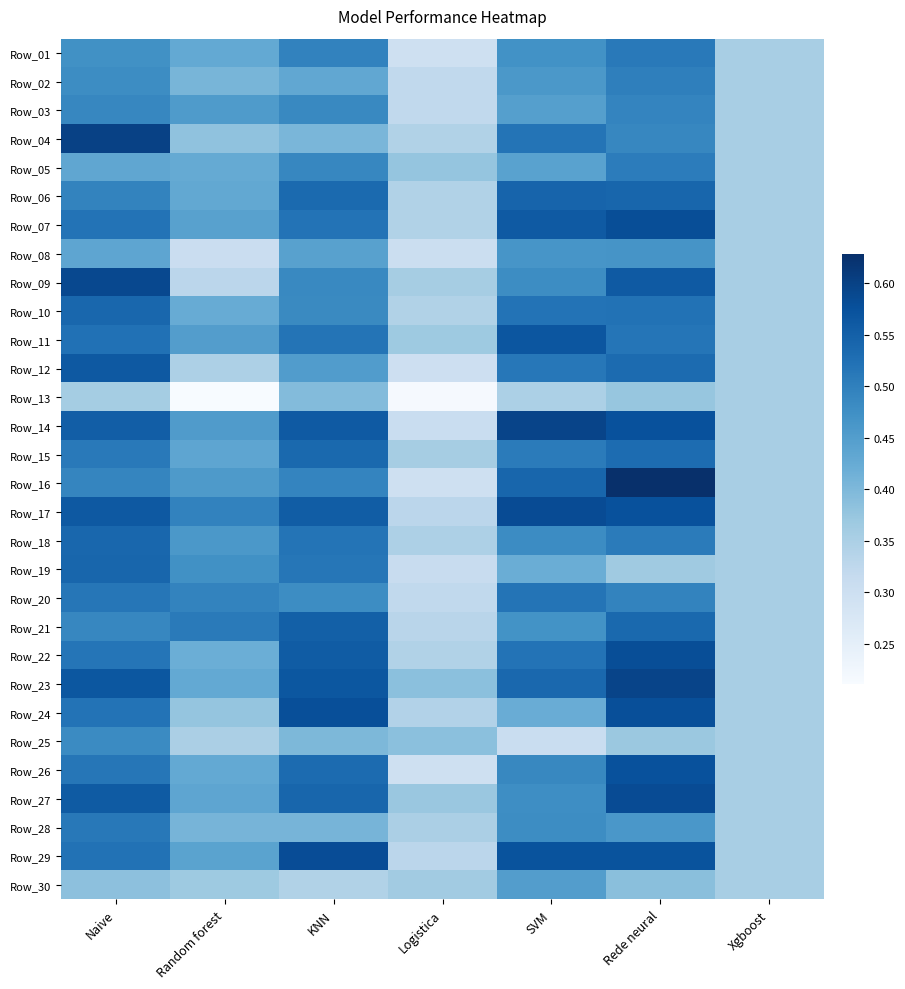

What is the total value across all series at Logistica?

10.0